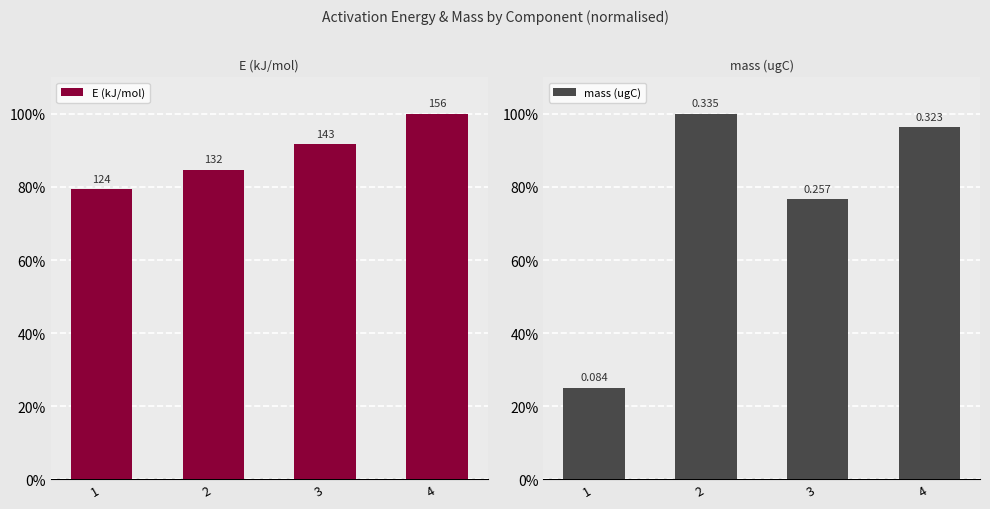

True or false: mass (ugC) has a value of 76.7 at 3.

True